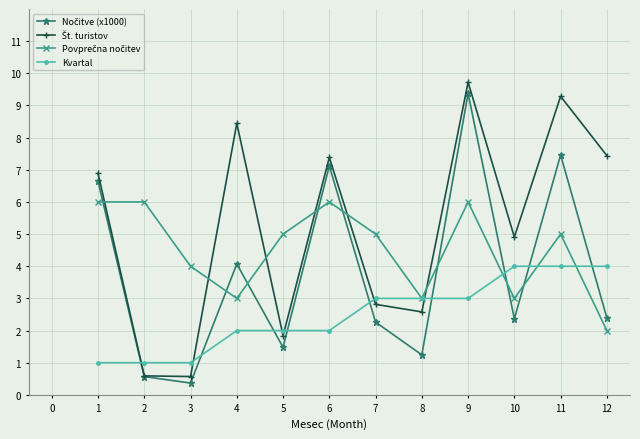

Which label corresponds to the largest value in the chart?

9